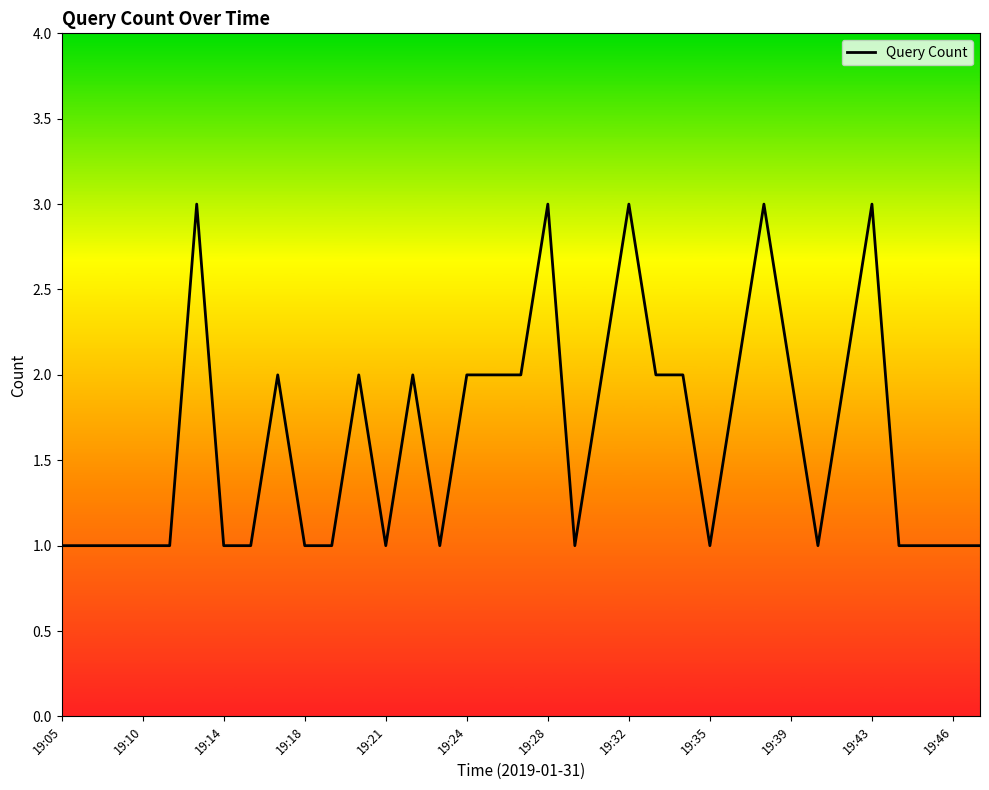

What is the maximum value shown in the chart?

3